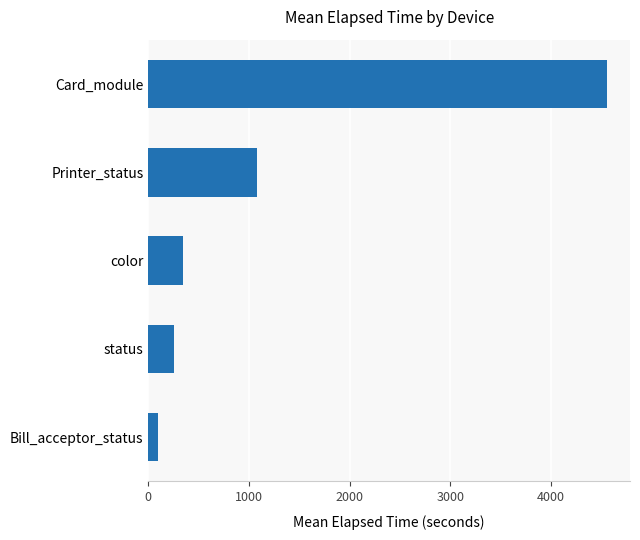

Rank the categories by value from highest to lowest.

Card_module, Printer_status, color, status, Bill_acceptor_status